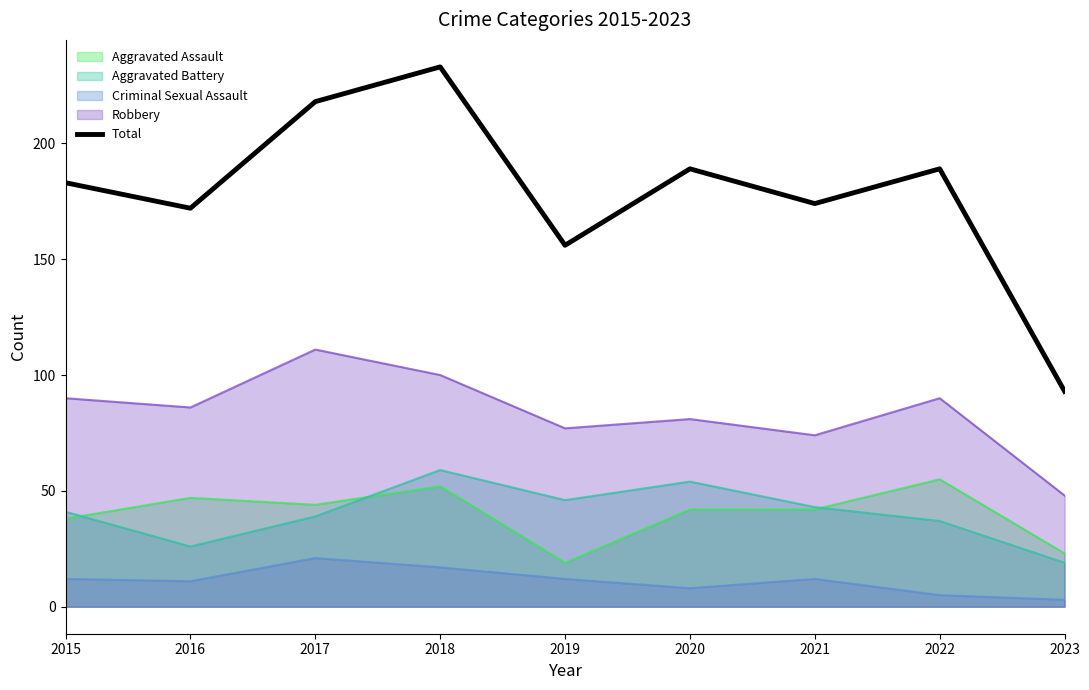

Between 2018 and 2019, which is larger?

2018